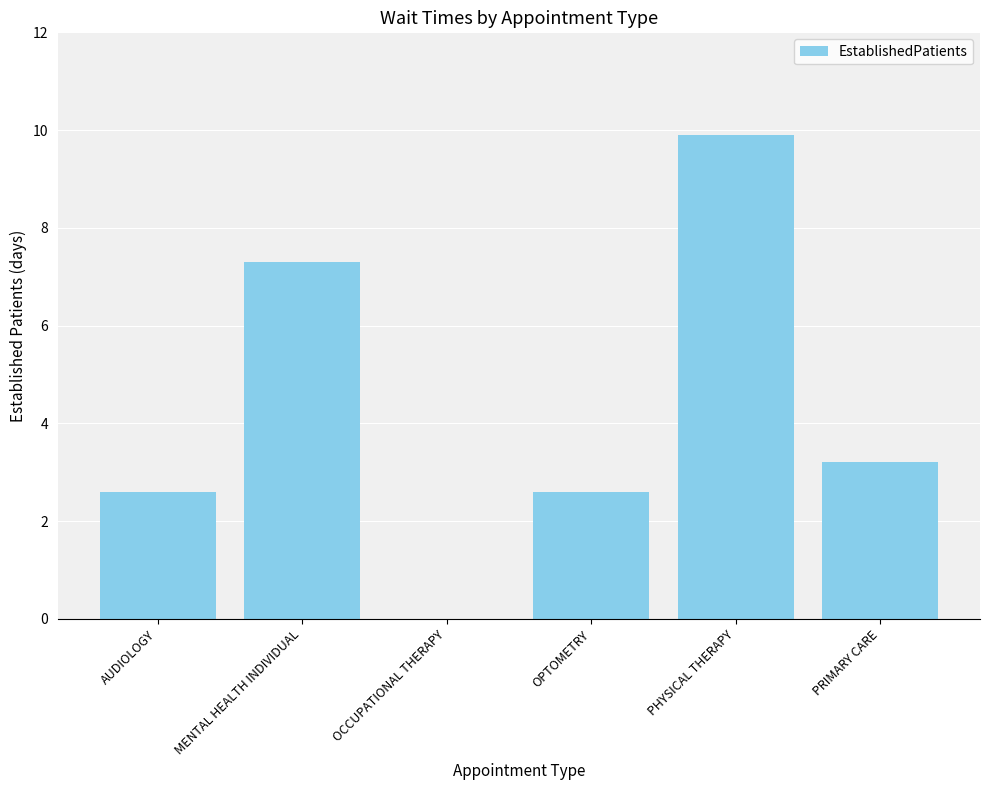

What is the ratio of the value at MENTAL HEALTH INDIVIDUAL to the value at AUDIOLOGY?

2.8